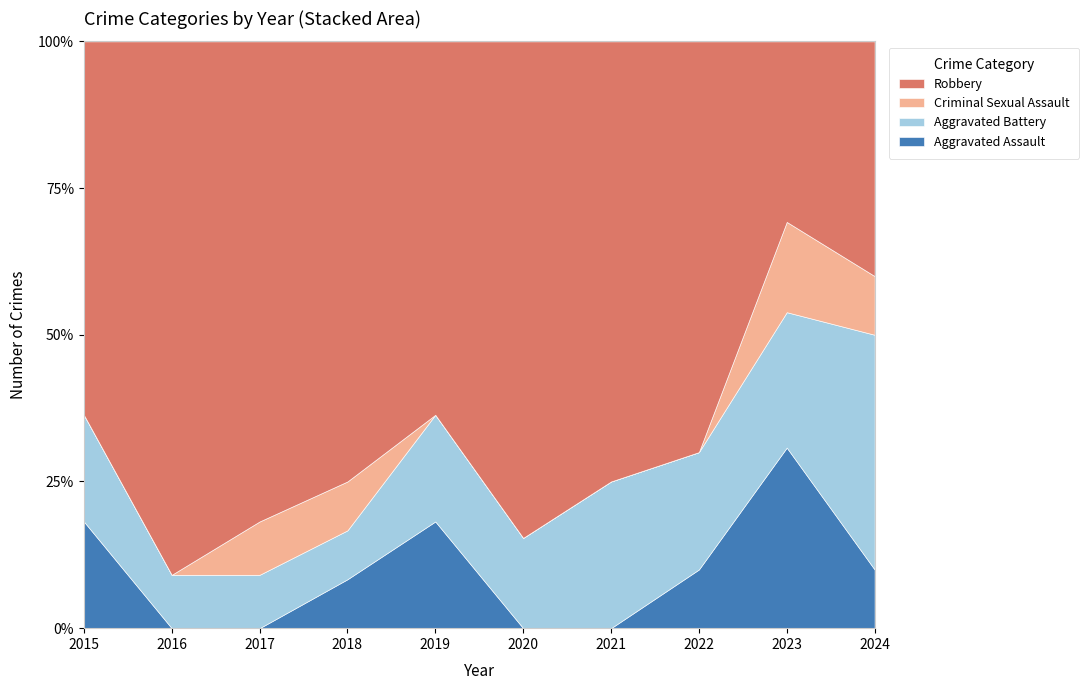

True or false: Aggravated Assault and Robbery cross at least once.

False